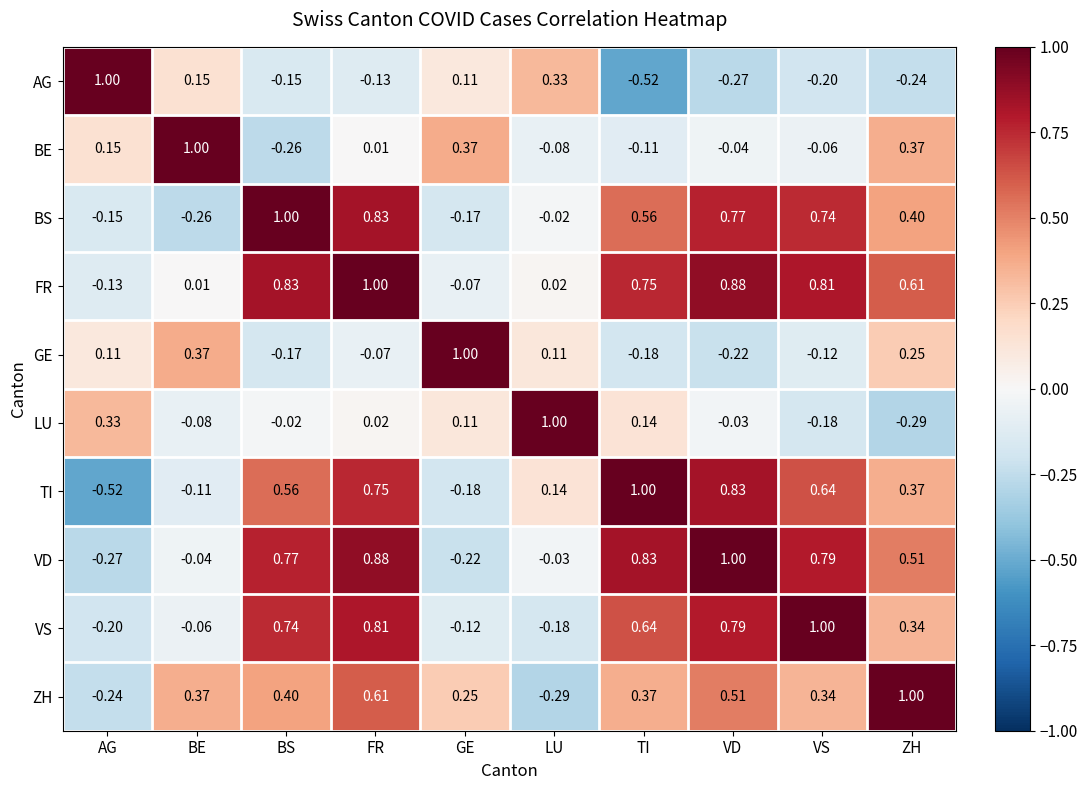

At which label does BS first exceed 0?

BS